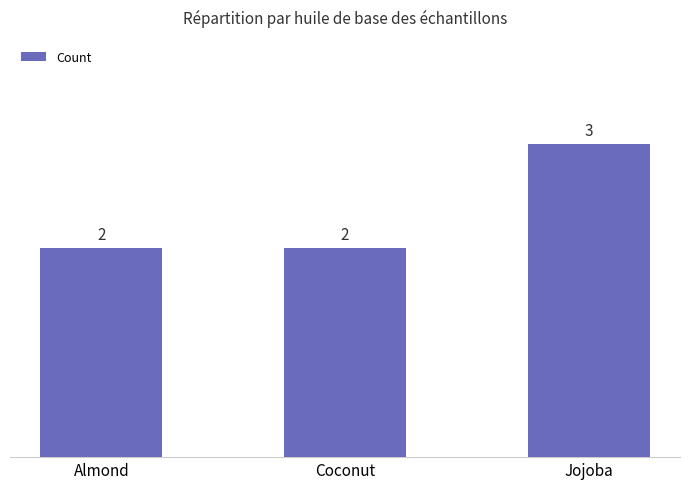

What is the approximate value at Almond?

2